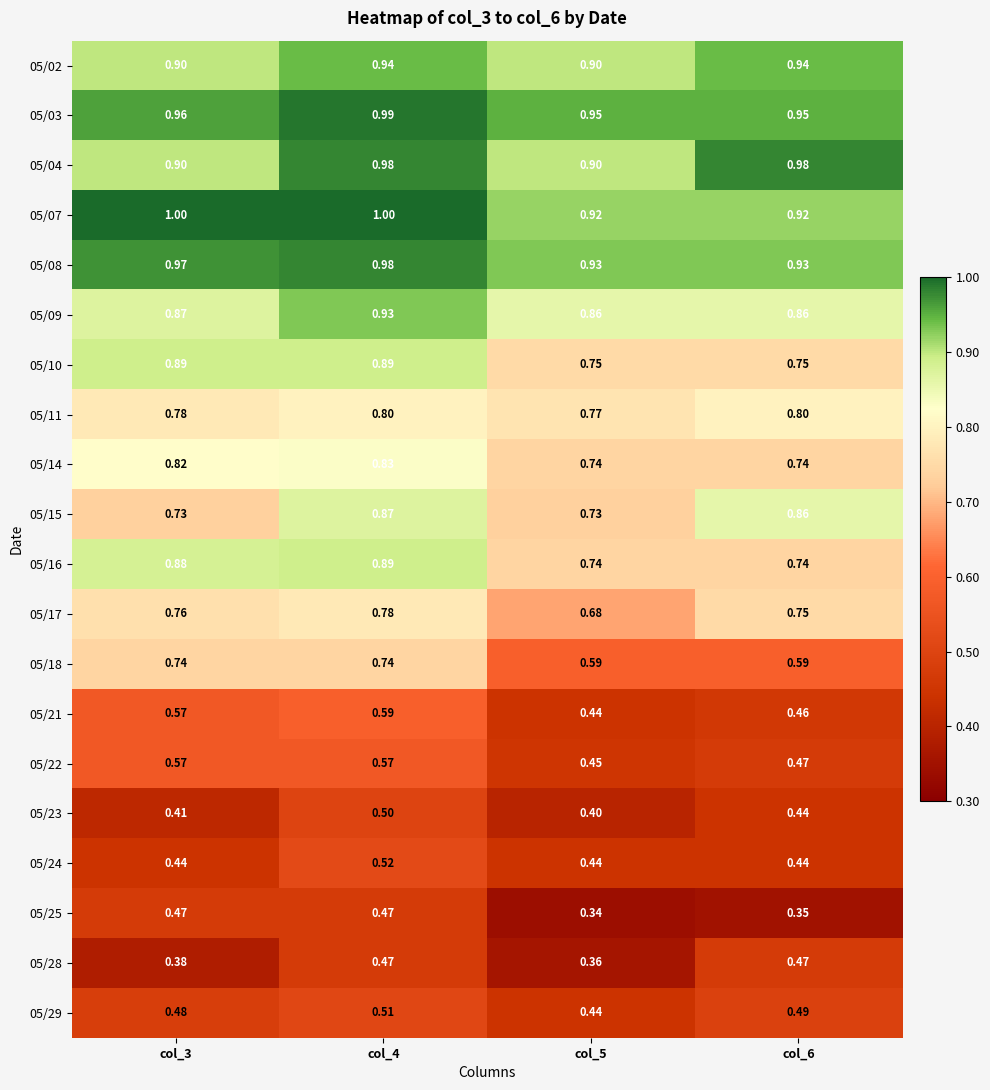

Is the value of 05/29 at col_5 greater than the value of 05/21 at col_6?

No